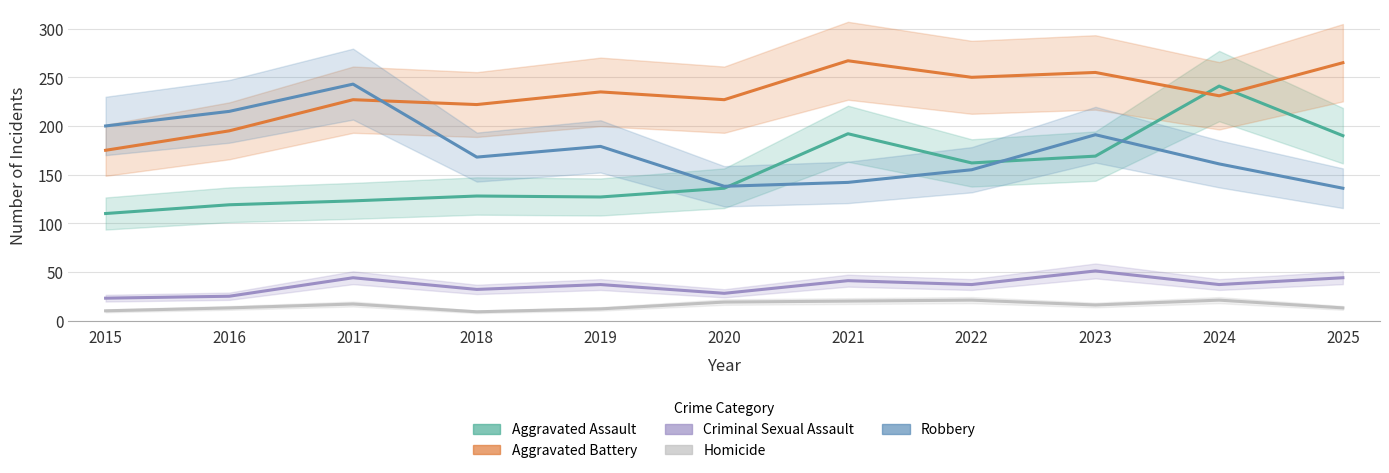

Rank the series at 2023 from lowest to highest value.

Homicide, Criminal Sexual Assault, Aggravated Assault, Robbery, Aggravated Battery